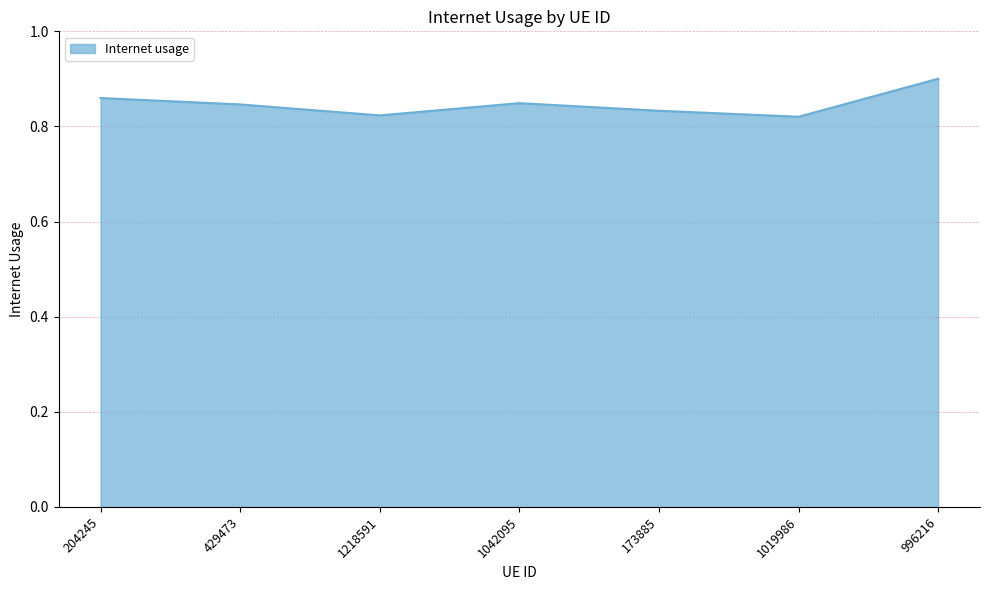

Is it true that the value at 1019986 is 0.4?

False